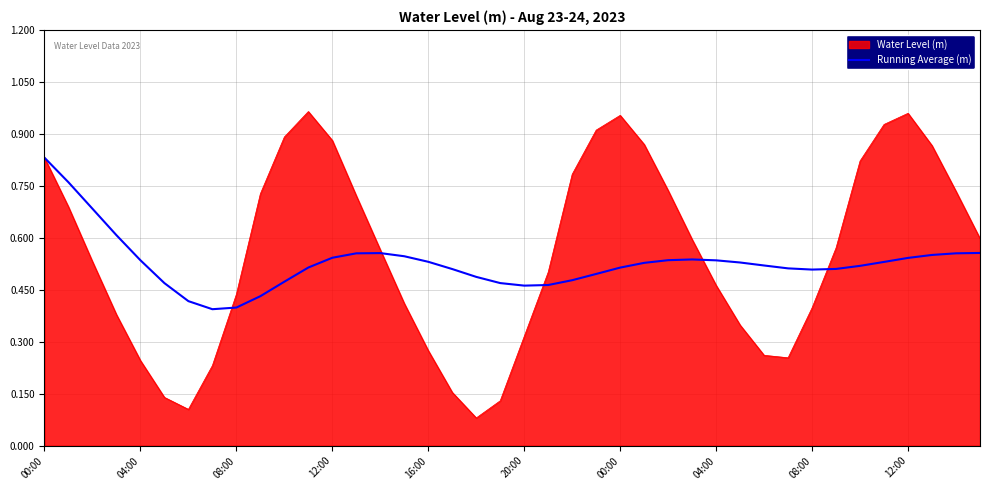

Which series has the largest range (max minus min)?

Water Level (m)